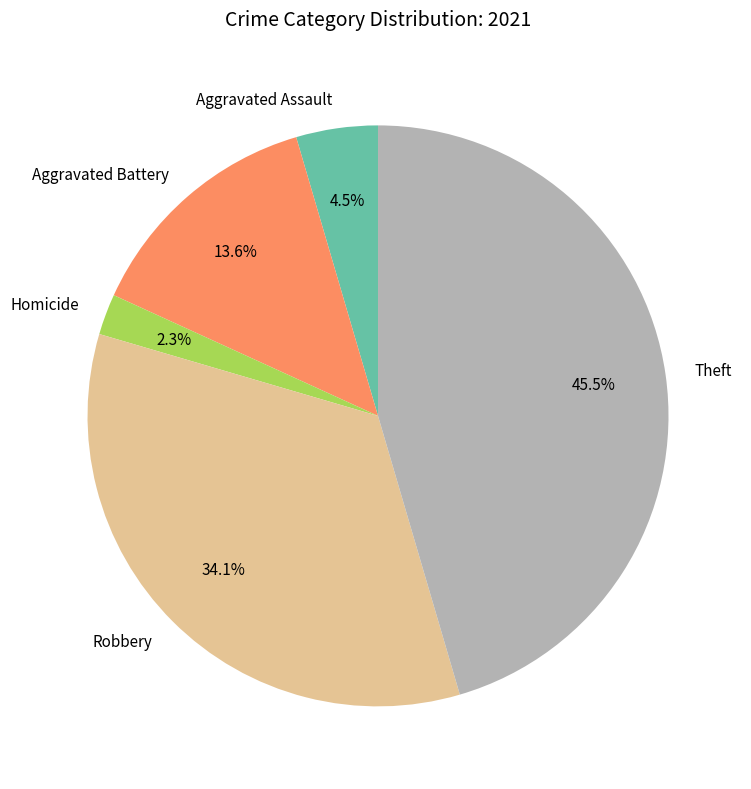

What is the total percentage of Aggravated Assault and Robbery?

38.6%